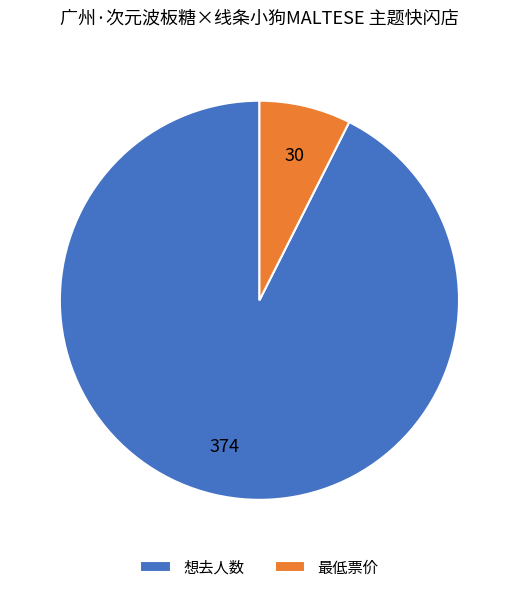

Combined, do 最低票价 and 想去人数 account for over 50%?

Yes